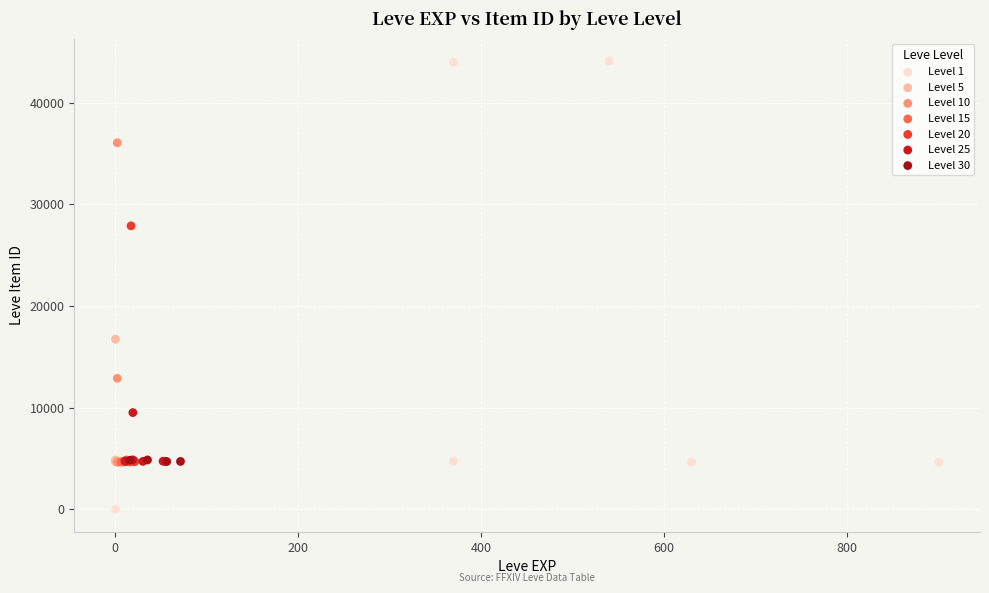

What are all the series names shown in the legend?

Level 1, Level 5, Level 10, Level 15, Level 20, Level 25, Level 30